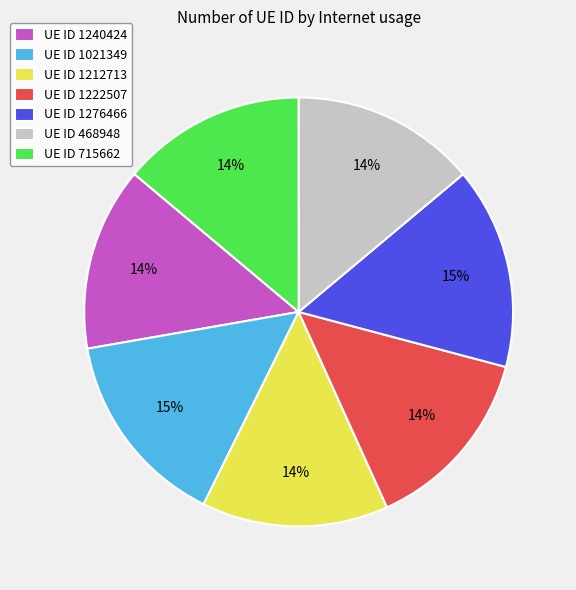

Does any single category account for the majority?

No